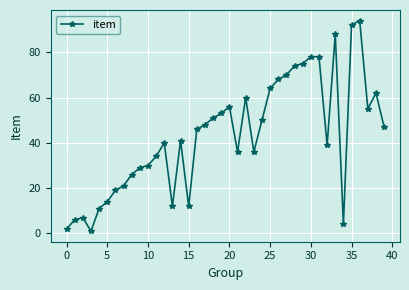

What is the maximum value shown in the chart?

94